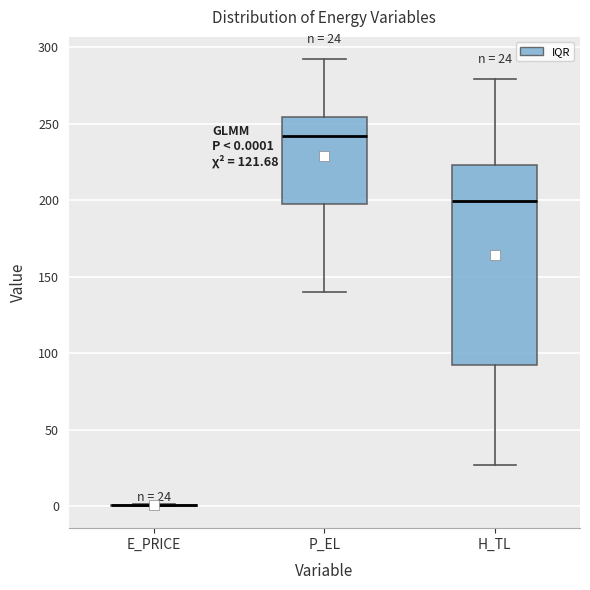

Which box is the tallest, from its lower edge to its upper edge?

H_TL